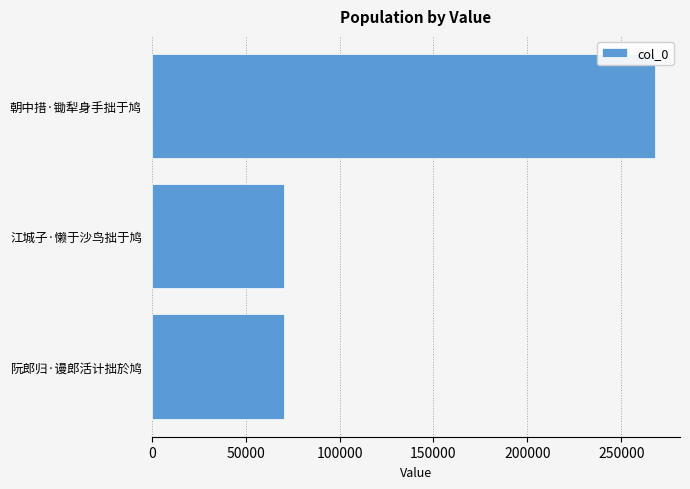

Between 江城子·懒于沙鸟拙于鸠 and 朝中措·锄犁身手拙于鸠, which is larger?

朝中措·锄犁身手拙于鸠